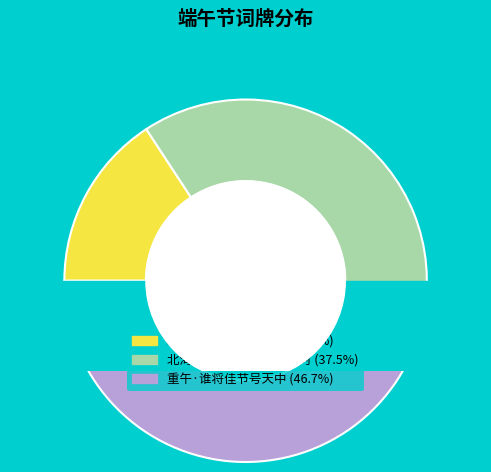

To the nearest percent, what is the average slice percentage?

33%